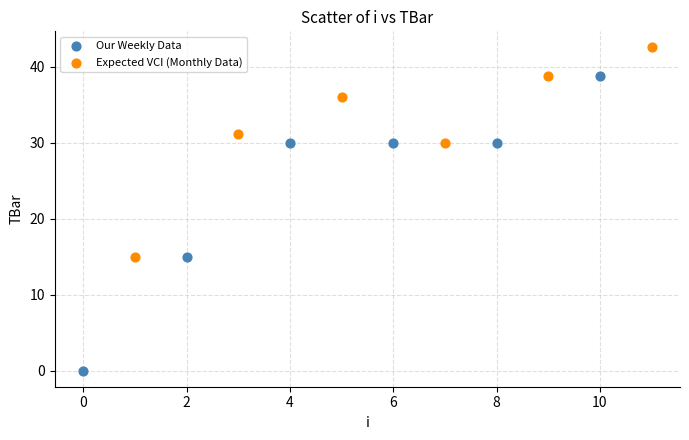

Which series has the widest spread of Y values?

Our Weekly Data